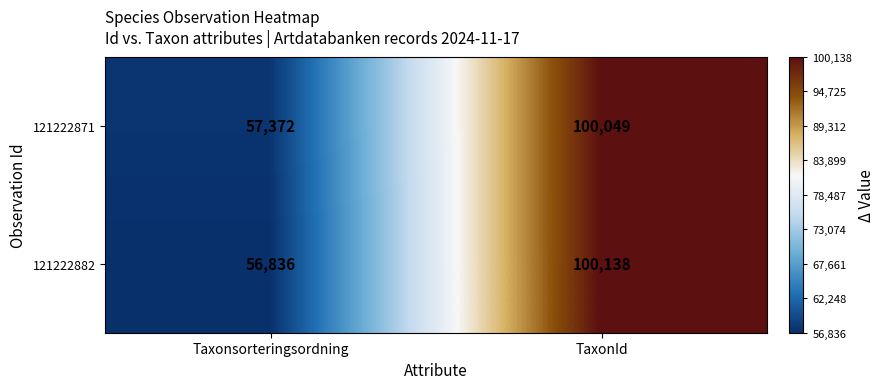

What is the difference between the highest and lowest values at TaxonId?

89